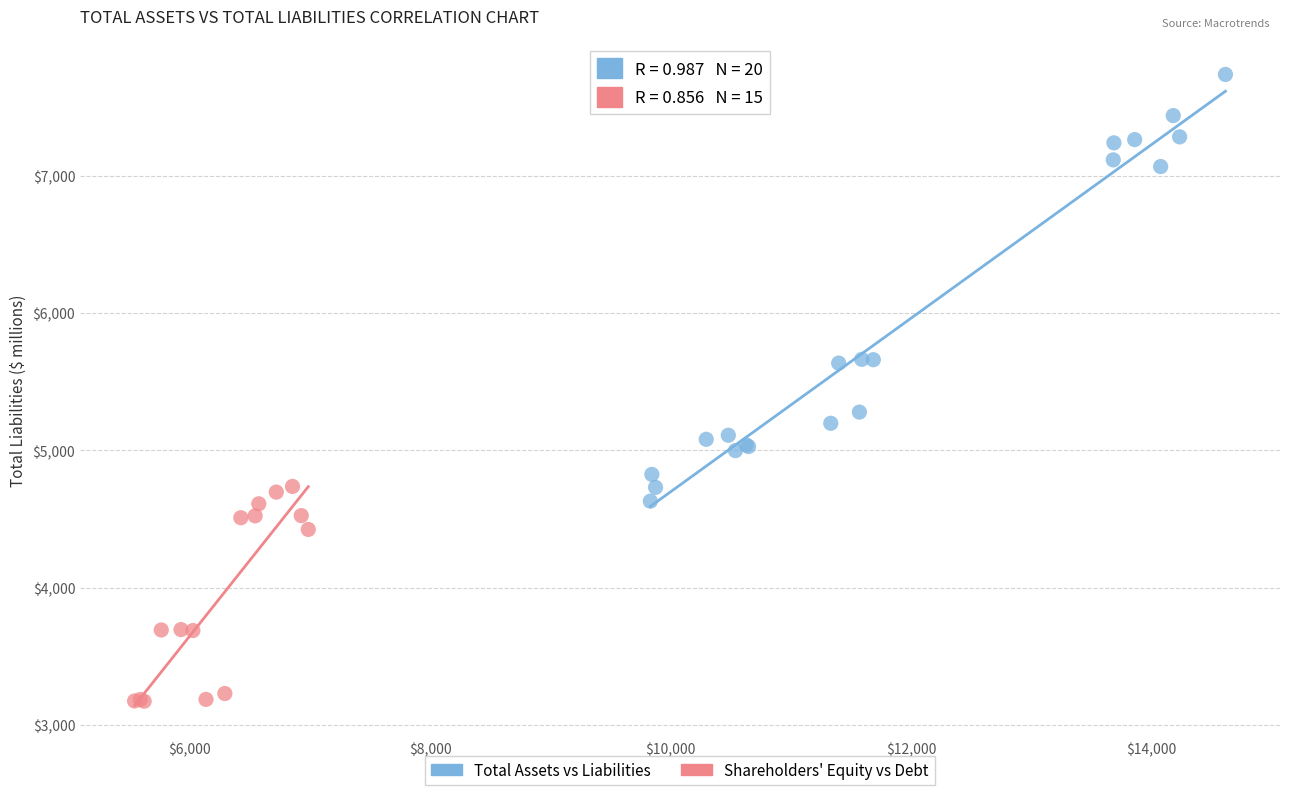

Which series has the widest spread of Y values?

Total Assets vs Liabilities